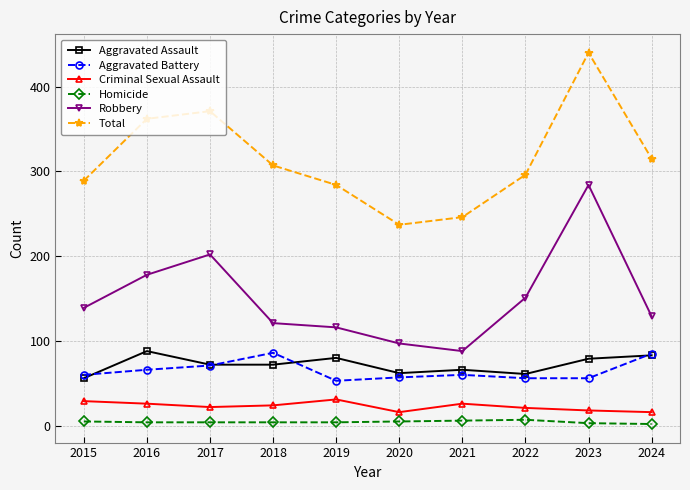

Count the number of categories in the chart.

10